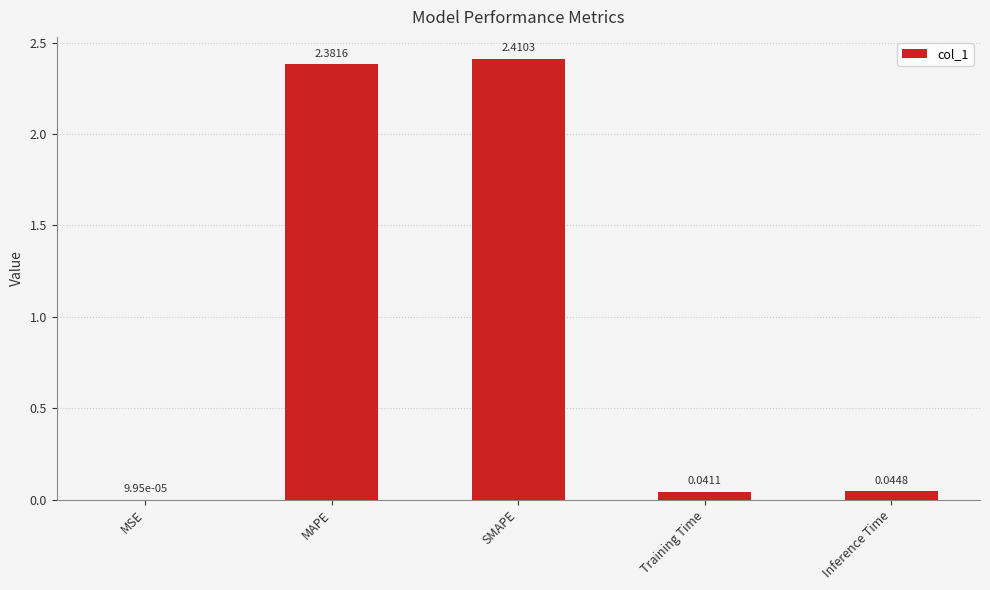

How many distinct data groups are displayed?

1